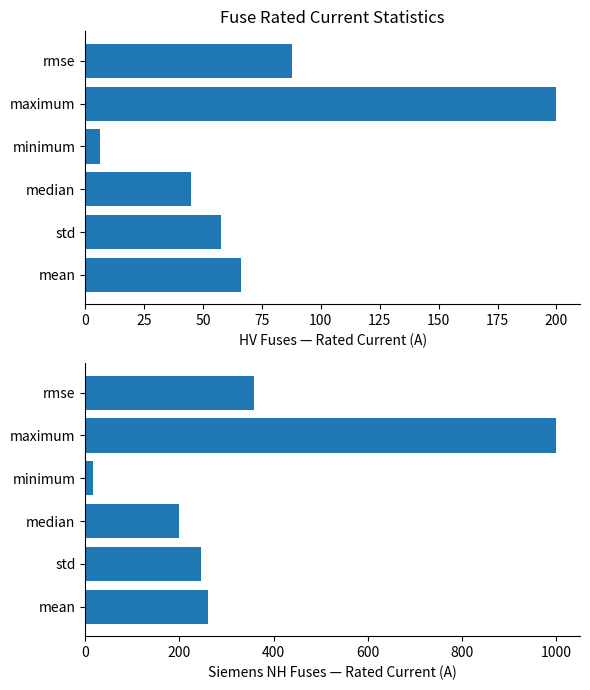

What is the sum of the HV Fuses values at rmse and mean?

154.1